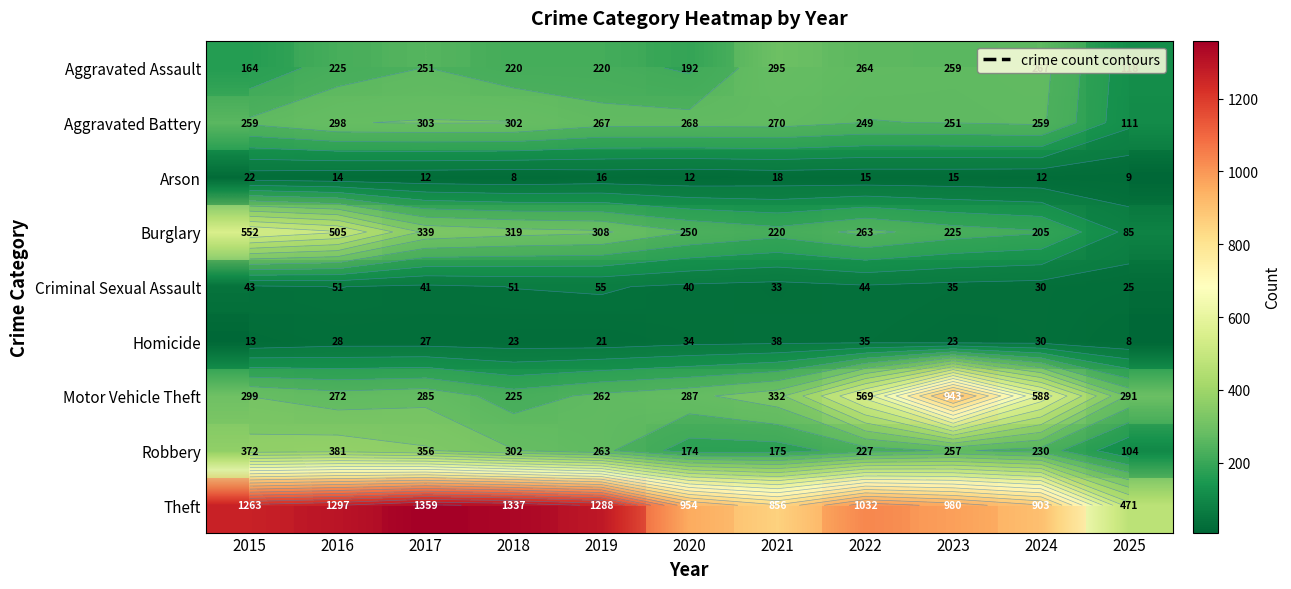

True or false: Motor Vehicle Theft has a value of 78 at 2017.

False